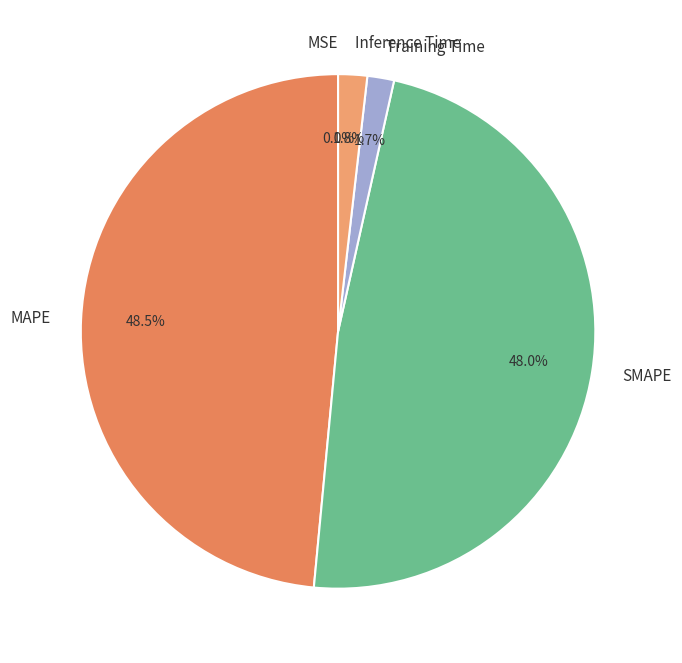

To the nearest percent, what is the average slice percentage?

20%